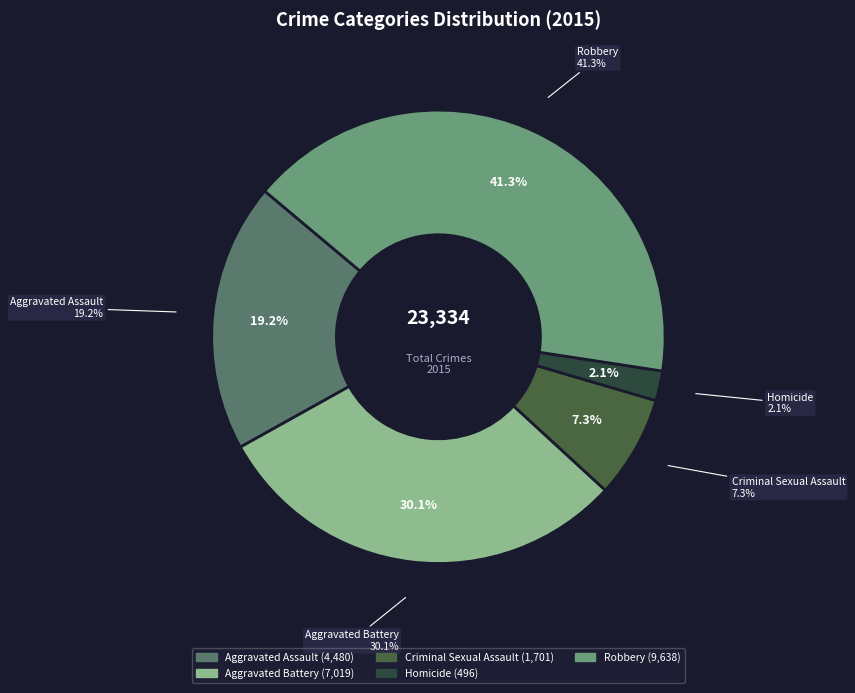

The Criminal Sexual Assault slice represents 7% of the pie. True or false?

True